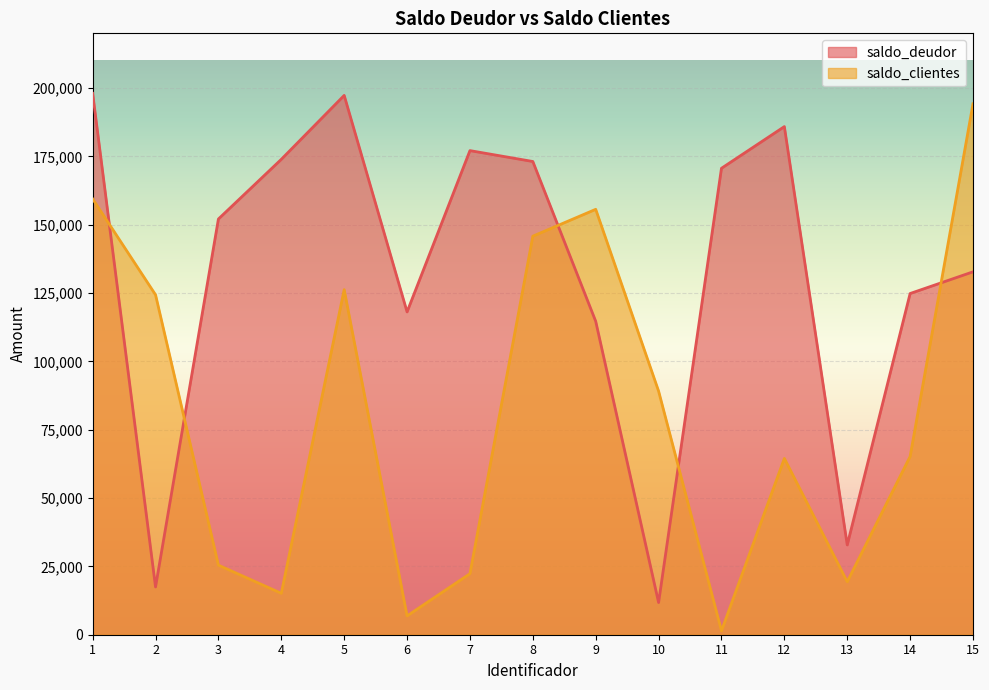

Where is the first local minimum for saldo_deudor?

2